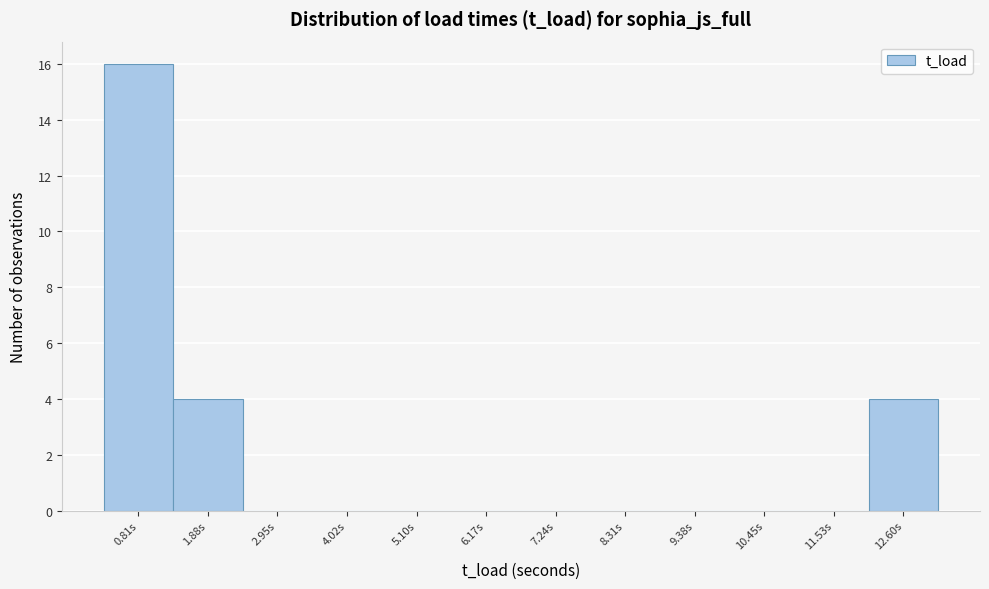

Reading left to right, list every bar in this chart as the range it spans on the x-axis followed by its height. Neither the bar edges nor the heights are printed on the chart, so give them approximately, as read against the axes.

0.2 to 1.4: 16
1.4 to 2.4: 4
2.4 to 3.4: 0
3.4 to 4.6: 0
4.6 to 5.6: 0
5.6 to 6.8: 0
6.8 to 7.8: 0
7.8 to 8.8: 0
8.8 to 10.0: 0
10.0 to 11.0: 0
11.0 to 12.0: 0
12.0 to 13.2: 4